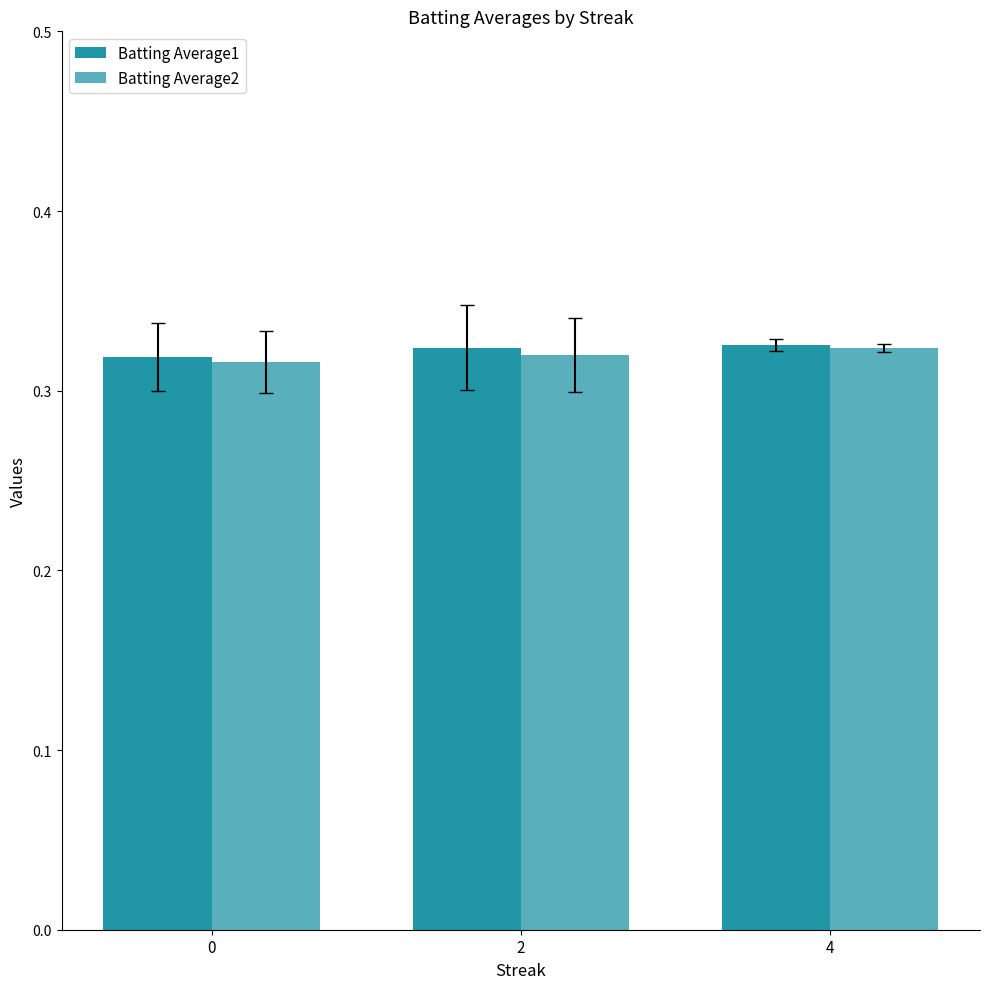

Reading left to right, transcribe all the data shown in this chart.

Batting Average1: 0=0.3	2=0.3	4=0.3
Batting Average2: 0=0.3	2=0.3	4=0.3